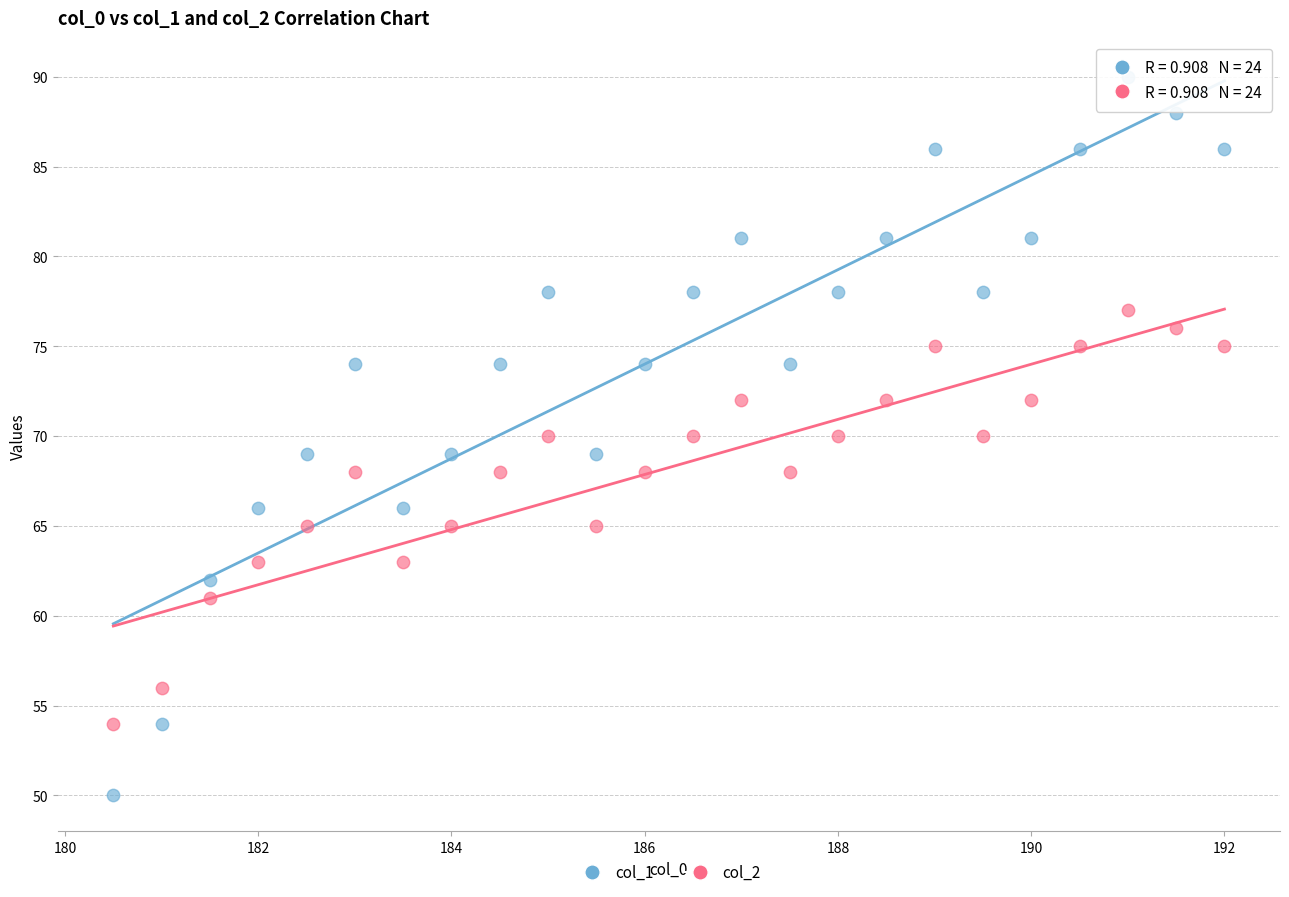

Across all data points, what is the range of Y values (max minus min)?

40